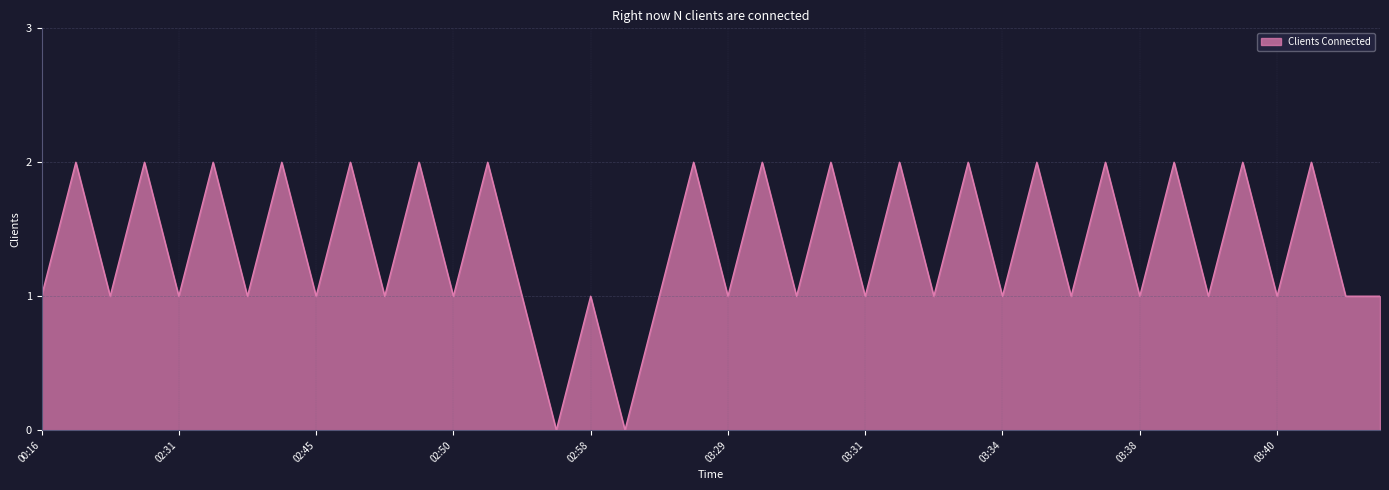

Is it true that the value at 03:40 is 1?

True